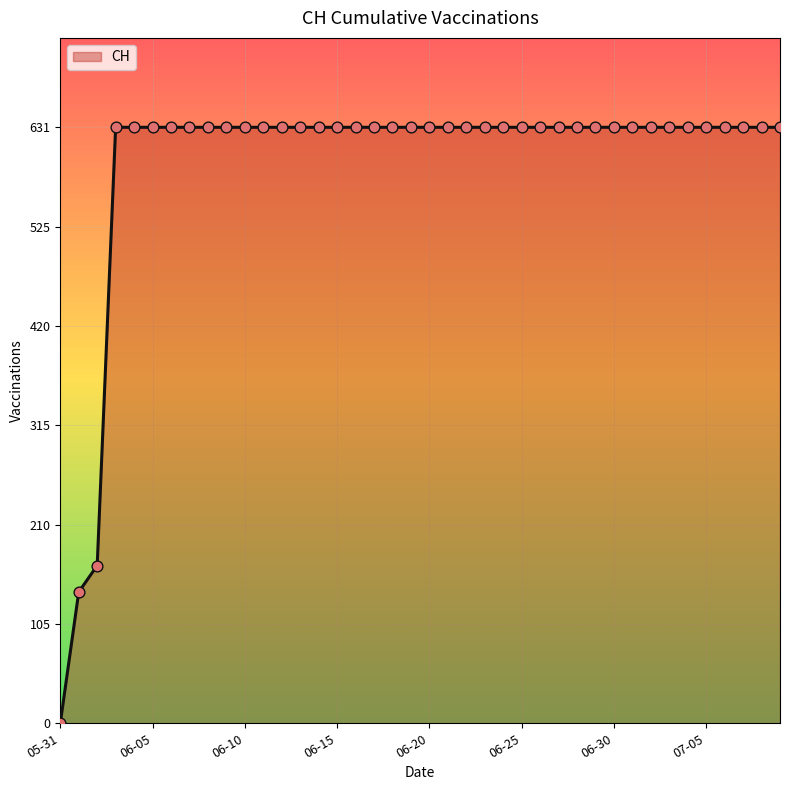

What is the difference between the maximum and minimum values?

631